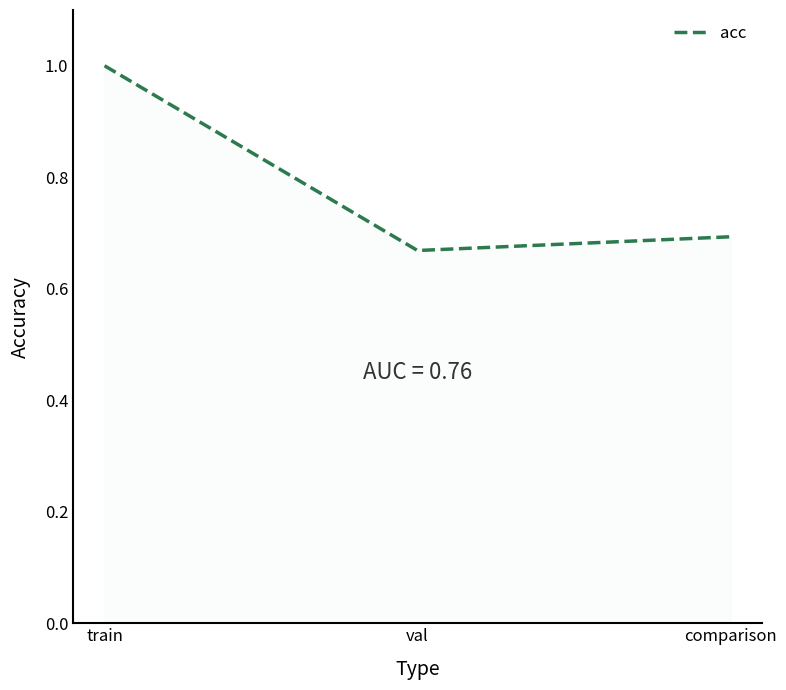

Between val and train, which is larger?

train